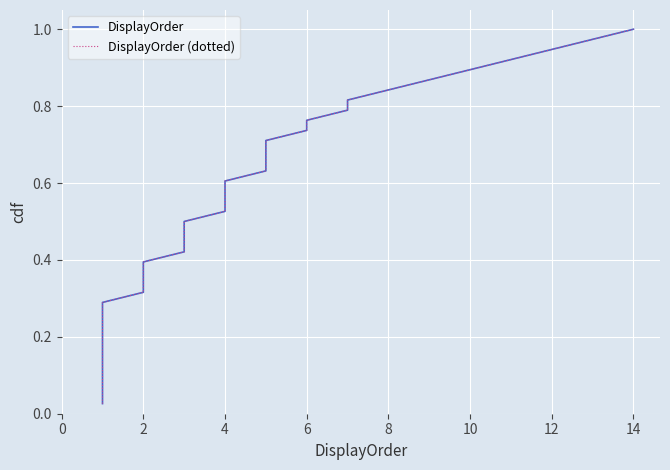

What is the value of the DisplayOrder (dotted) point at the 12th from the left?

0.3